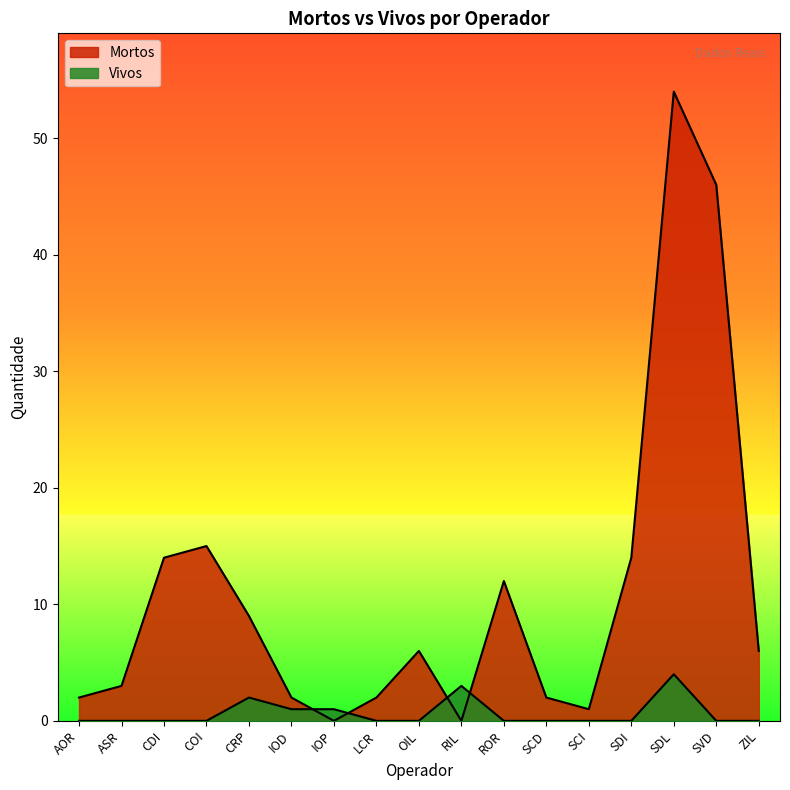

How many times do Vivos and Mortos cross each other?

4